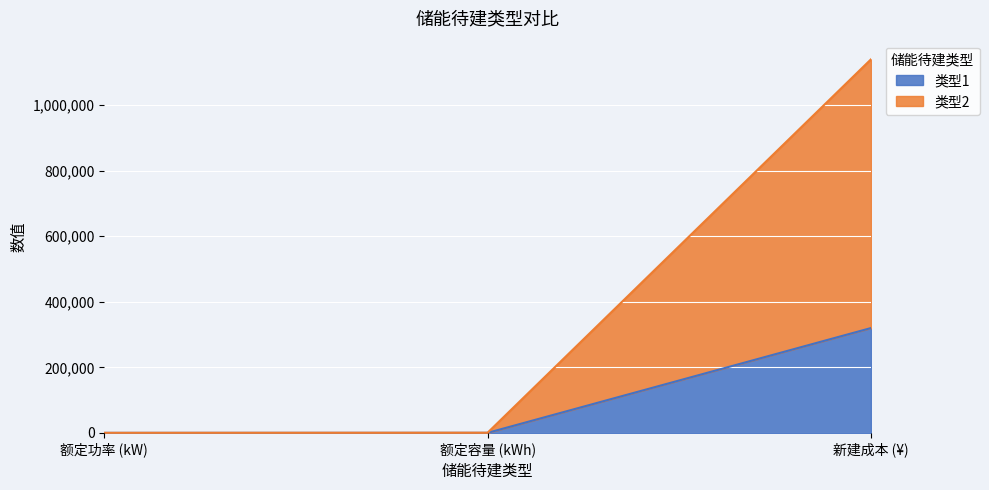

Reading left to right, what are all the values shown in this chart?

类型1: 额定功率 (kW)=100	额定容量 (kWh)=200	新建成本 (¥)=320000
类型2: 额定功率 (kW)=300	额定容量 (kWh)=700	新建成本 (¥)=1140000